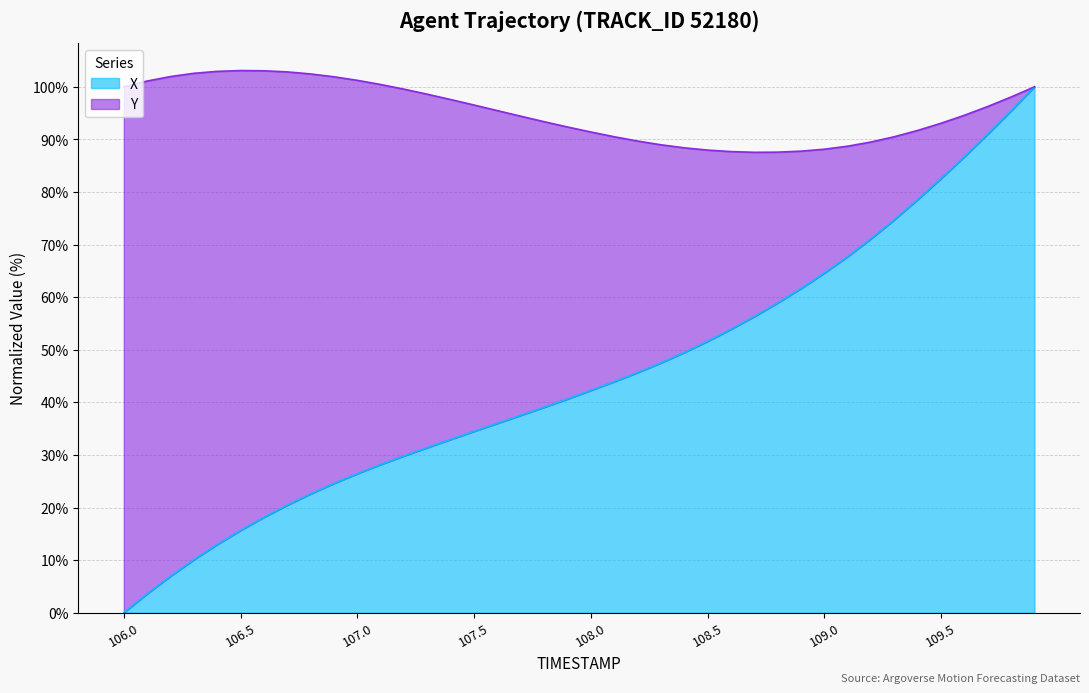

Rank the categories by value from lowest to highest.

106.0, 106.1, 106.2, 106.3, 106.4, 106.5, 106.6, 106.7, 106.8, 106.9, 107.0, 107.1, 107.2, 107.3, 107.4, 107.5, 107.6, 107.7, 107.8, 107.9, 108.0, 108.1, 108.2, 108.3, 108.4, 108.5, 108.6, 108.7, 108.8, 108.9, 109.0, 109.1, 109.2, 109.3, 109.4, 109.5, 109.6, 109.7, 109.8, 109.9